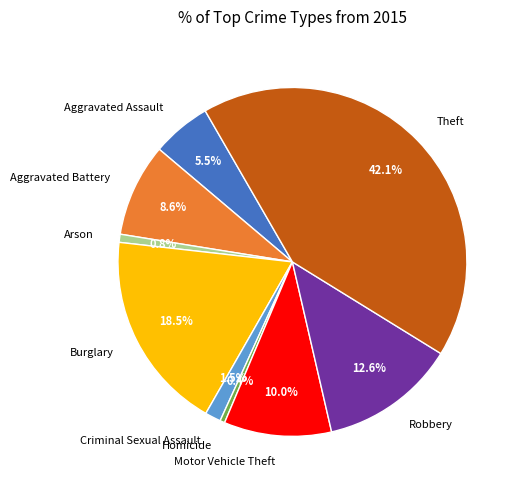

Is there a majority slice in this chart?

No